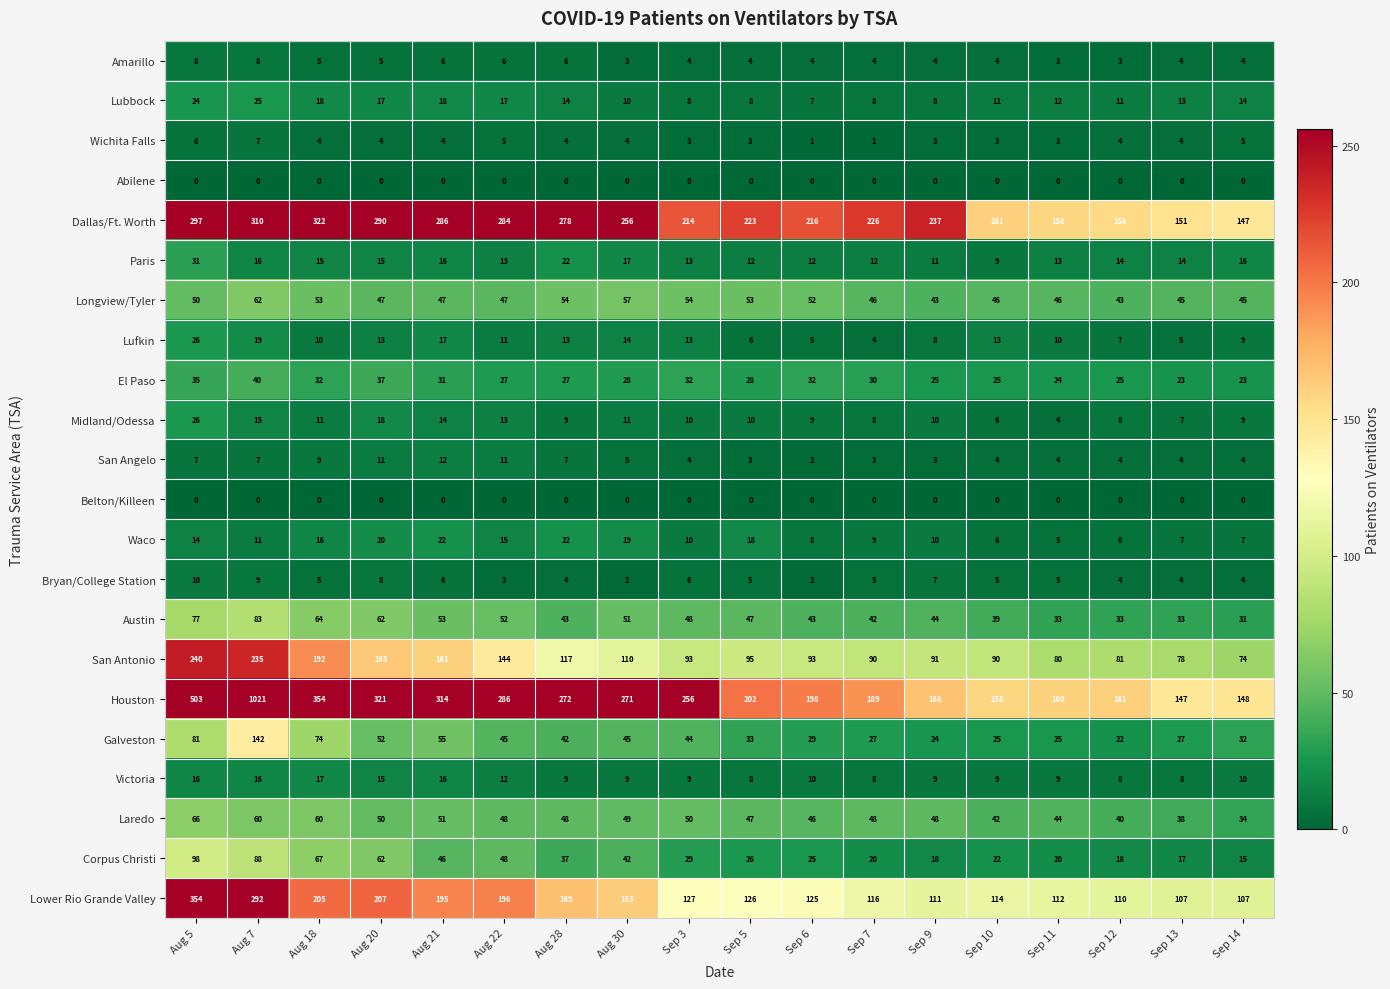

Rank the categories by Houston value from highest to lowest.

Aug 7, Aug 5, Aug 18, Aug 20, Aug 21, Aug 22, Aug 28, Aug 30, Sep 3, Sep 5, Sep 6, Sep 7, Sep 9, Sep 12, Sep 11, Sep 10, Sep 14, Sep 13